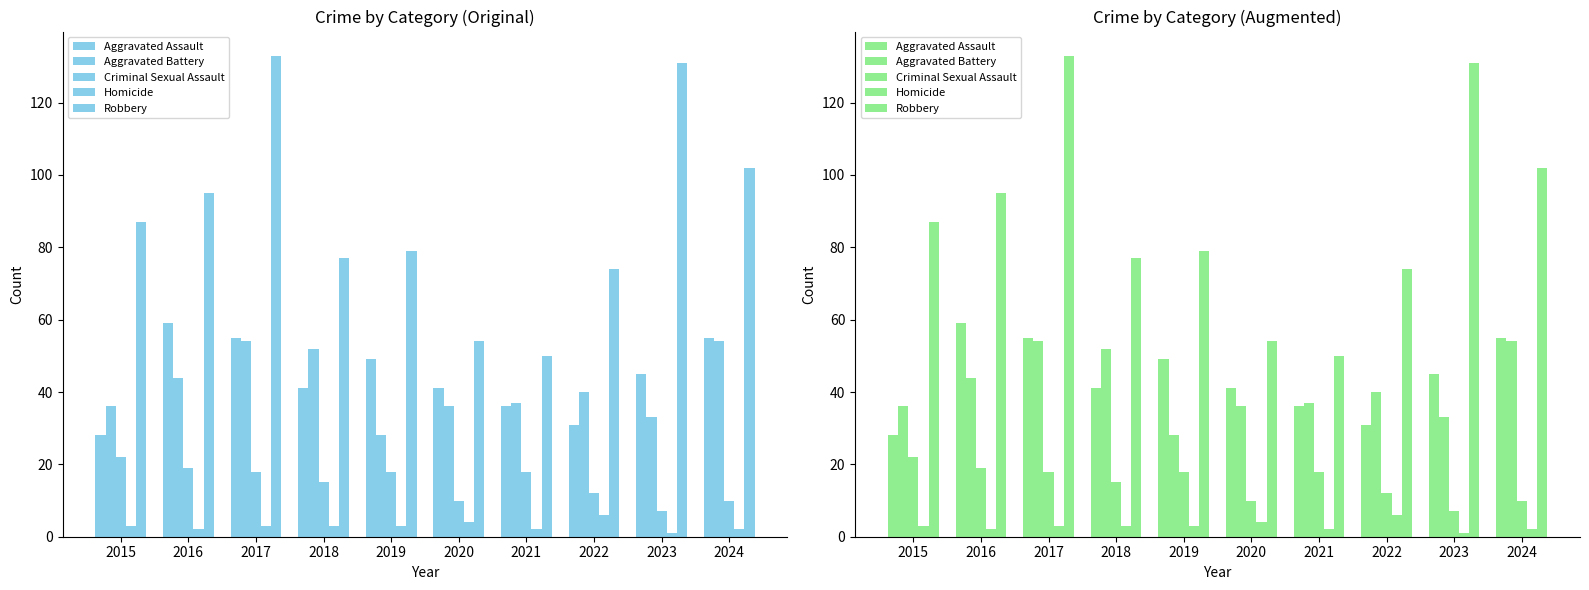

Reading right to left, list all the values displayed in this chart.

Aggravated Assault: 2024=55	2023=45	2022=31	2021=36	2020=41	2019=49	2018=41	2017=55	2016=59	2015=28
Aggravated Battery: 2024=54	2023=33	2022=40	2021=37	2020=36	2019=28	2018=52	2017=54	2016=44	2015=36
Criminal Sexual Assault: 2024=10	2023=7	2022=12	2021=18	2020=10	2019=18	2018=15	2017=18	2016=19	2015=22
Homicide: 2024=2	2023=1	2022=6	2021=2	2020=4	2019=3	2018=3	2017=3	2016=2	2015=3
Robbery: 2024=102	2023=131	2022=74	2021=50	2020=54	2019=79	2018=77	2017=133	2016=95	2015=87